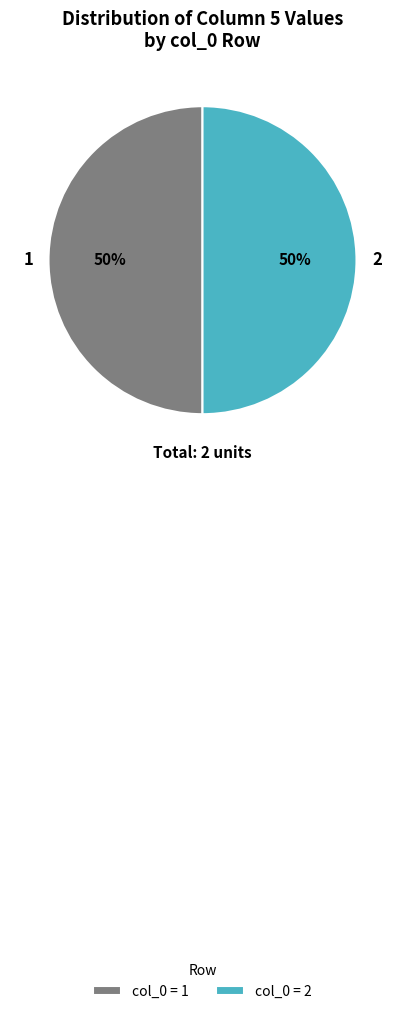

What is the ratio of the value at 1 to the value at 2?

1.0